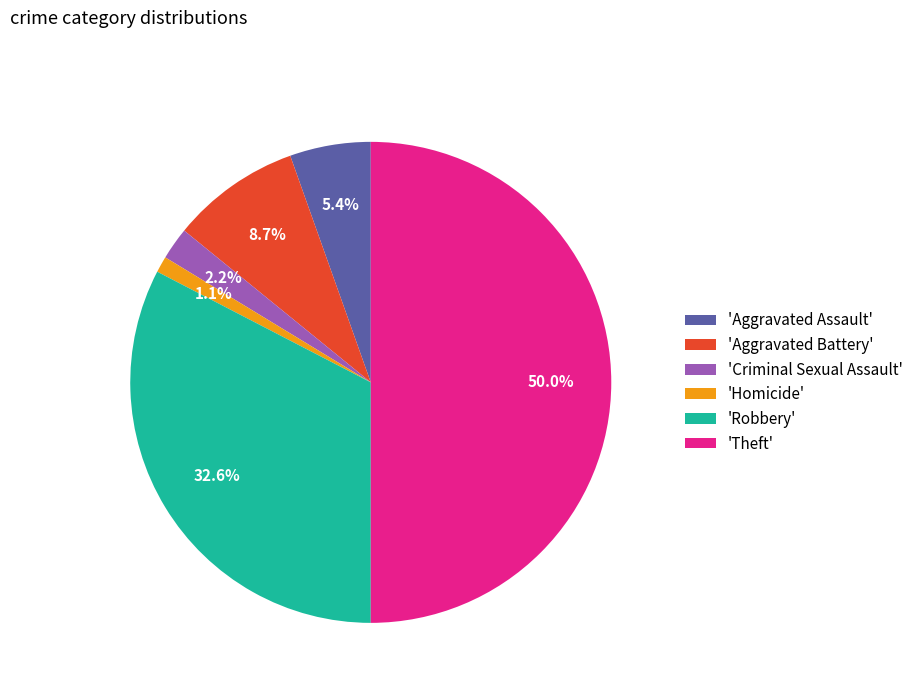

Count the number of slices in the pie.

6